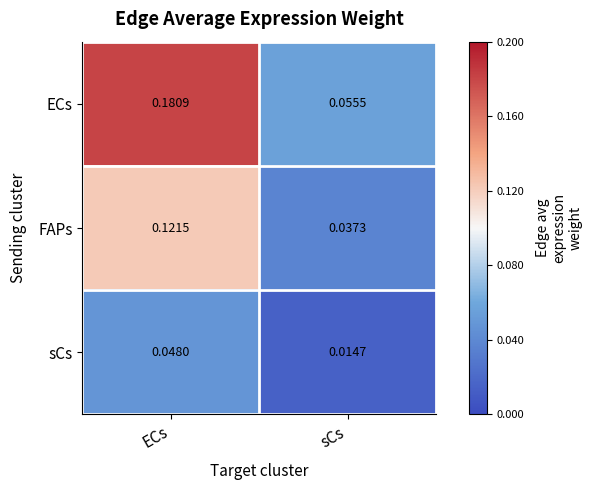

List the series in order of their overall mean, lowest first.

sCs, FAPs, ECs